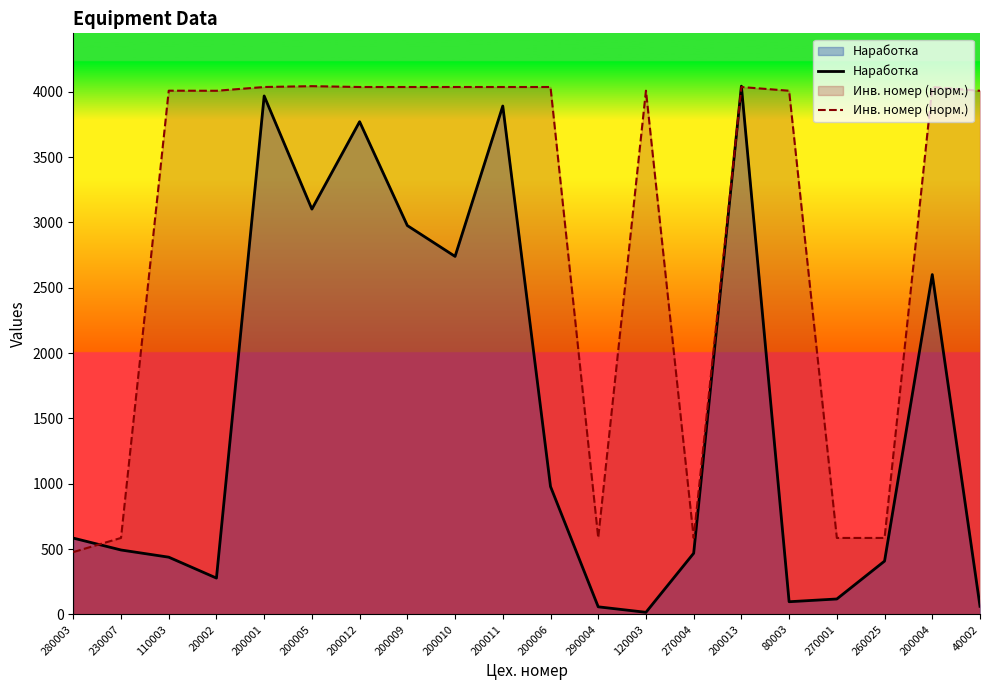

What is the average value of the Наработка series?

1554.5